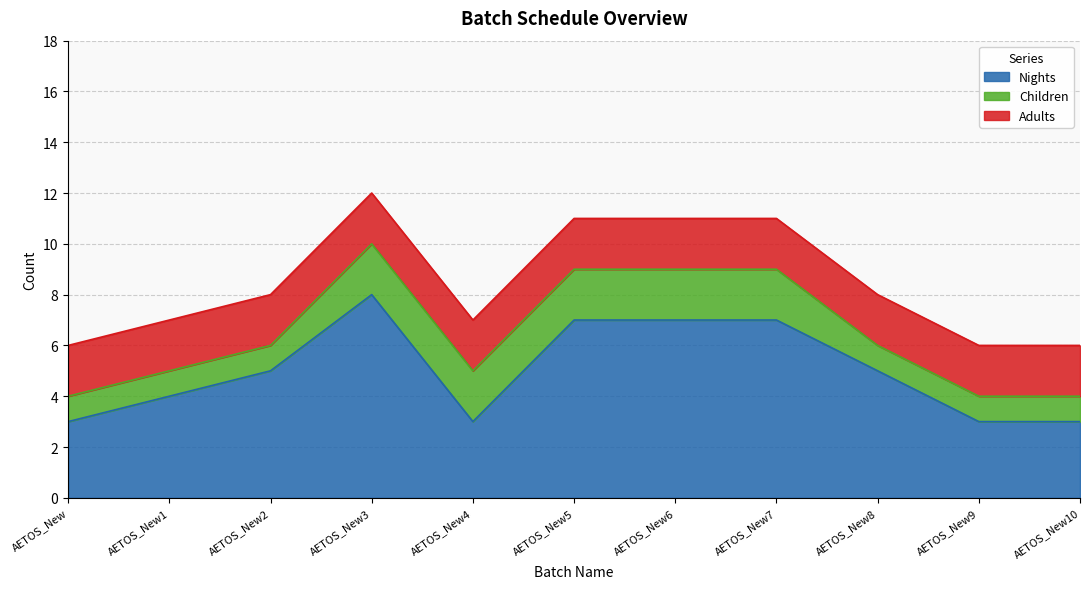

True or false: Children has more than 0 points higher than both neighbors.

False